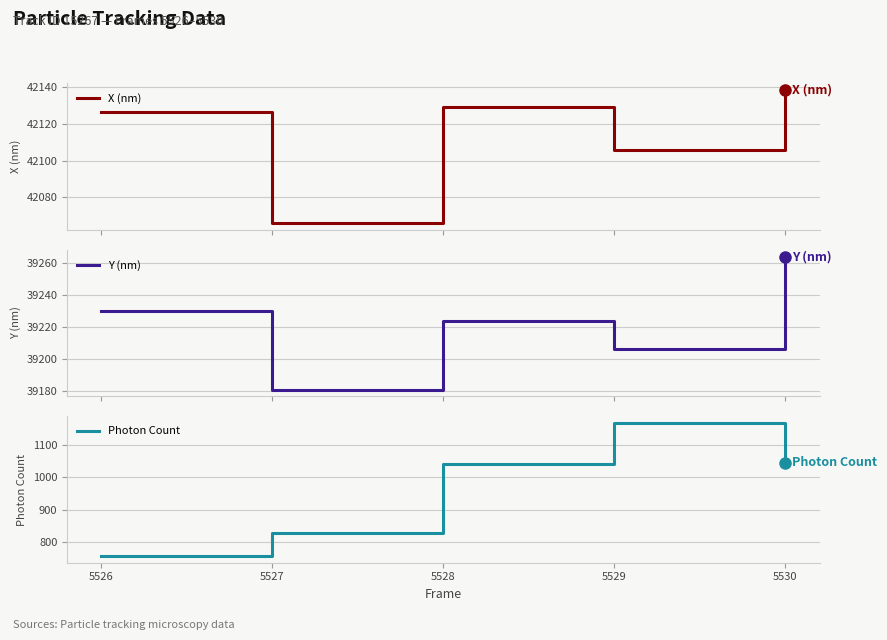

Which has a higher value, 5526 or 5530?

5530